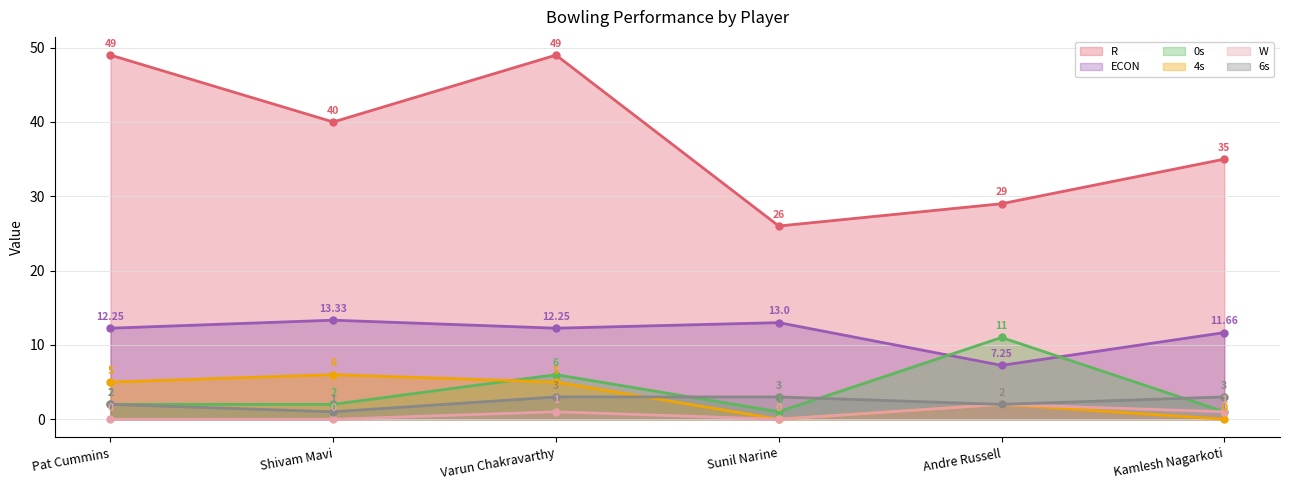

What is the difference between the second highest and second lowest values in the W (line) series?

1.0